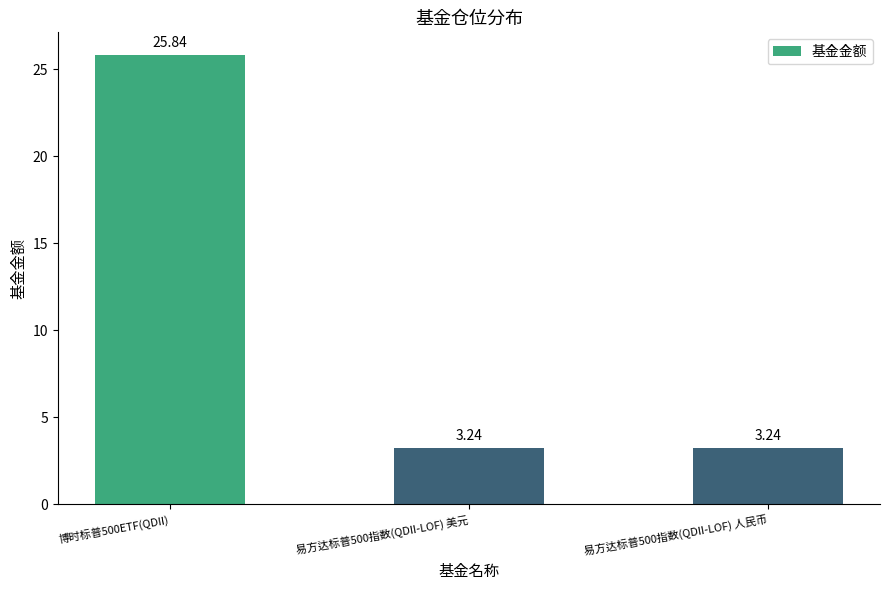

What is the sum of all values?

32.3